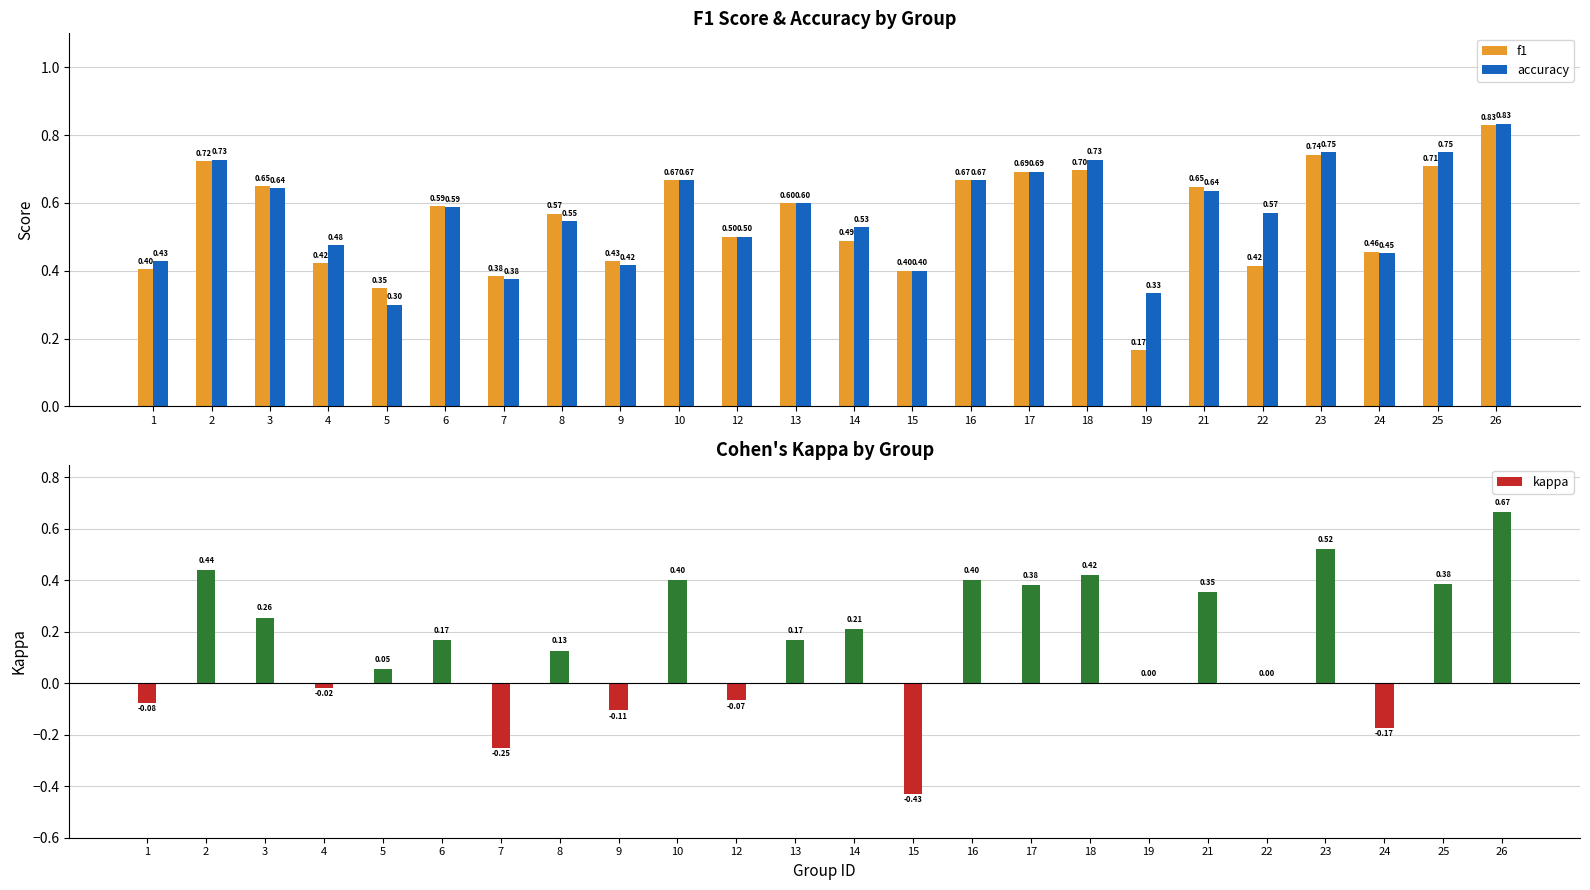

True or false: f1 has a value of 0.8 at 26.

True